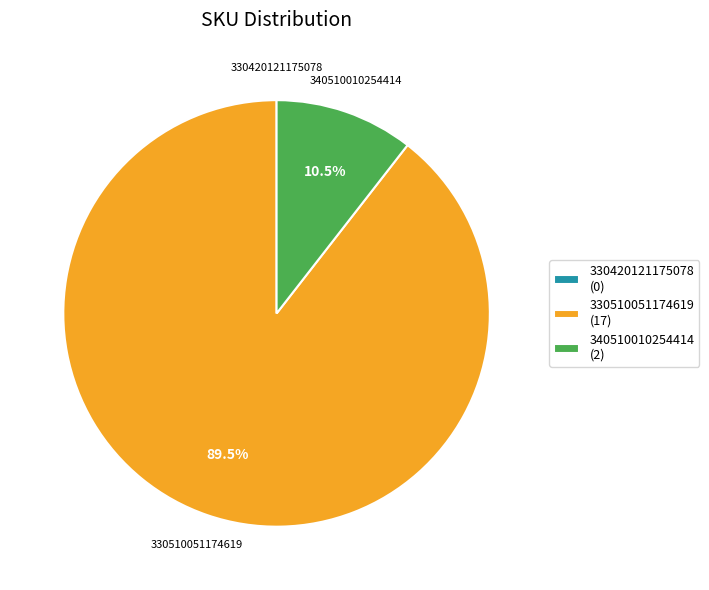

Is there a majority slice in this chart?

Yes